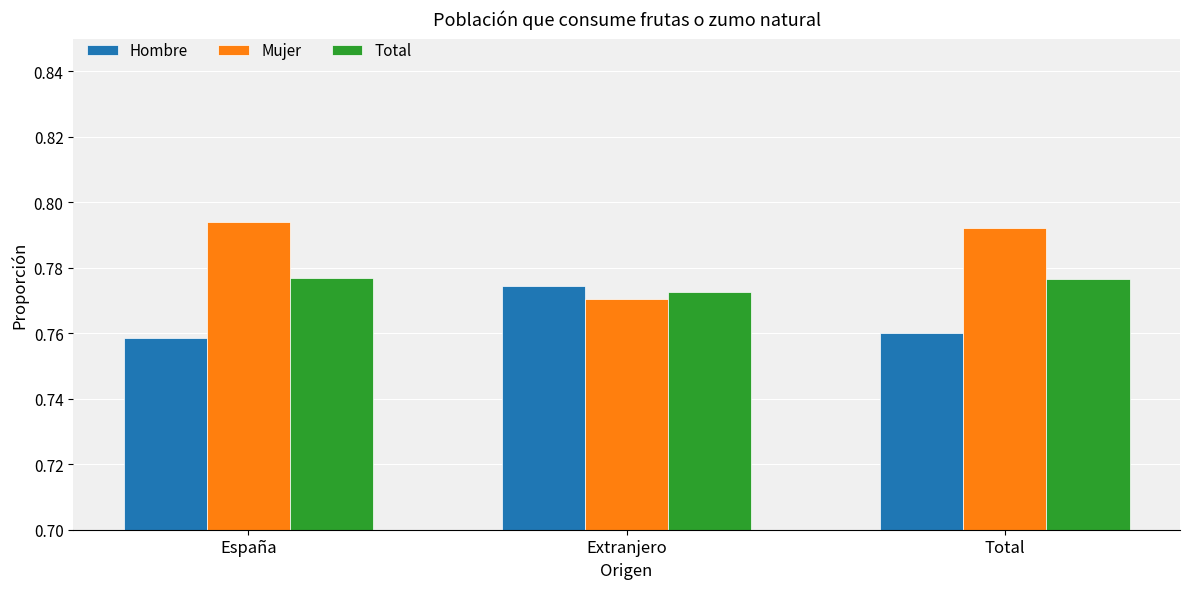

Which series has the largest total across all categories?

Mujer